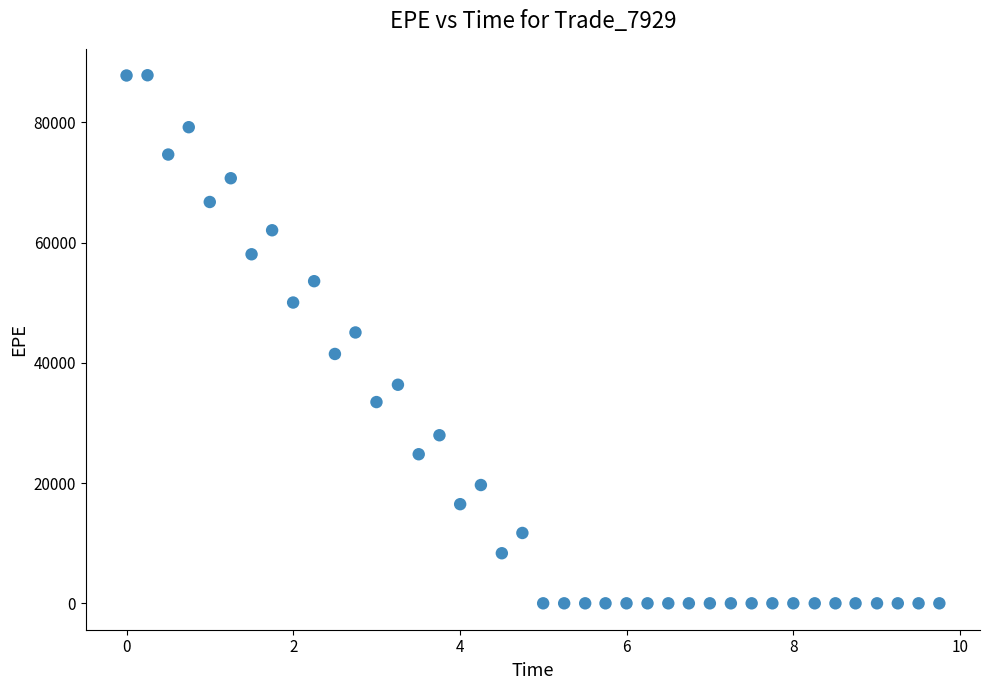

What Y value in the scatter plot is closest to 43910?

45043.4